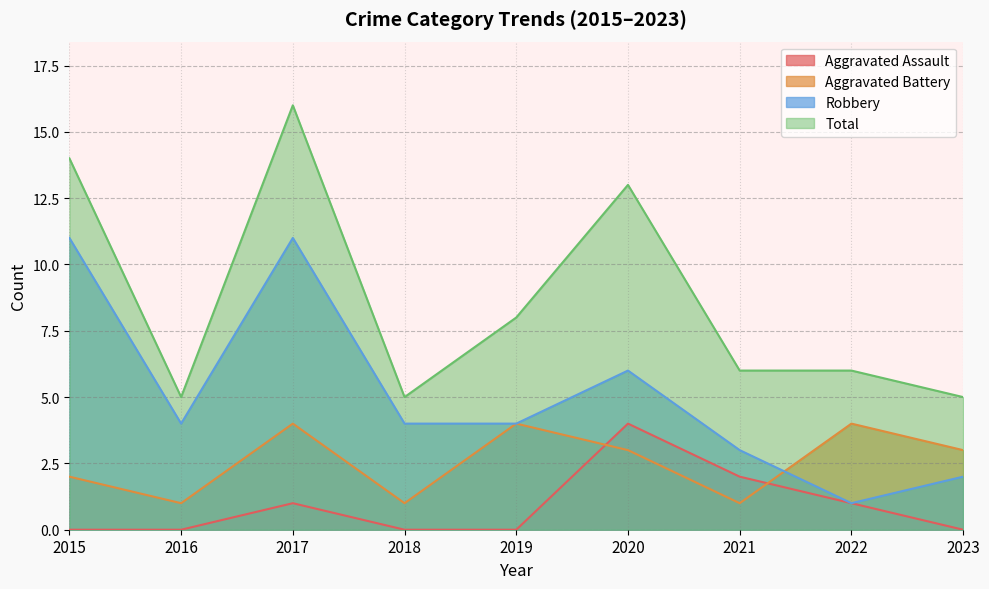

How many data points in Aggravated Battery are above 3?

3